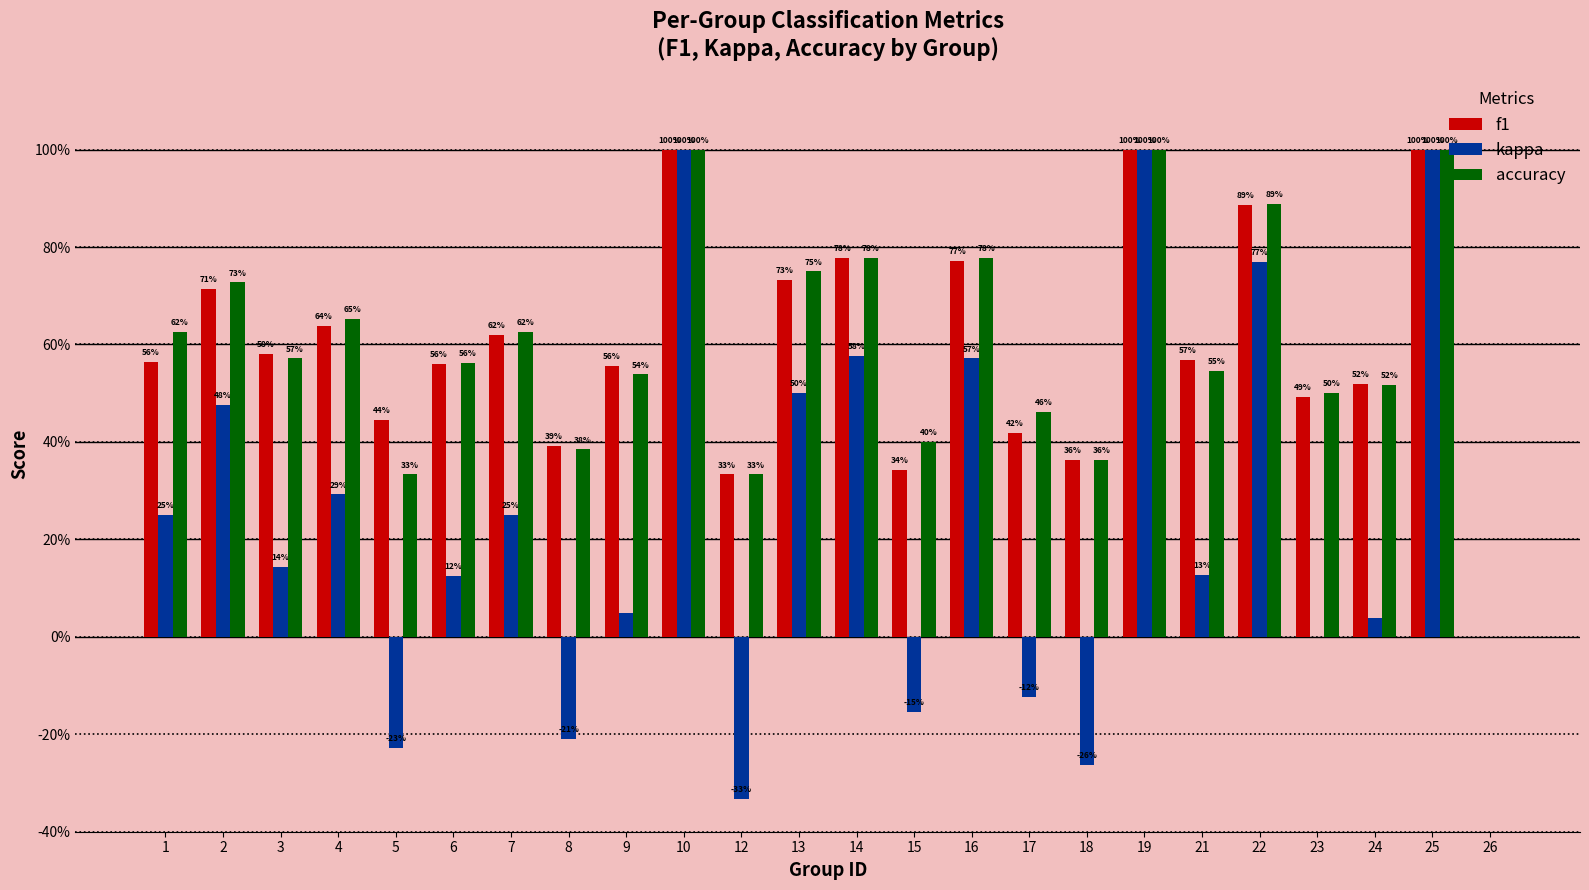

Reading right to left, extract all data points from this chart.

f1: 0.0	1.0	0.5	0.5	0.9	0.6	1.0	0.4	0.4	0.8	0.3	0.8	0.7	0.3	1.0	0.6	0.4	0.6	0.6	0.4	0.6	0.6	0.7	0.6
kappa: 0.0	1.0	0.0	0.0	0.8	0.1	1.0	-0.3	-0.1	0.6	-0.2	0.6	0.5	-0.3	1.0	0.0	-0.2	0.2	0.1	-0.2	0.3	0.1	0.5	0.2
accuracy: 0.0	1.0	0.5	0.5	0.9	0.5	1.0	0.4	0.5	0.8	0.4	0.8	0.8	0.3	1.0	0.5	0.4	0.6	0.6	0.3	0.7	0.6	0.7	0.6